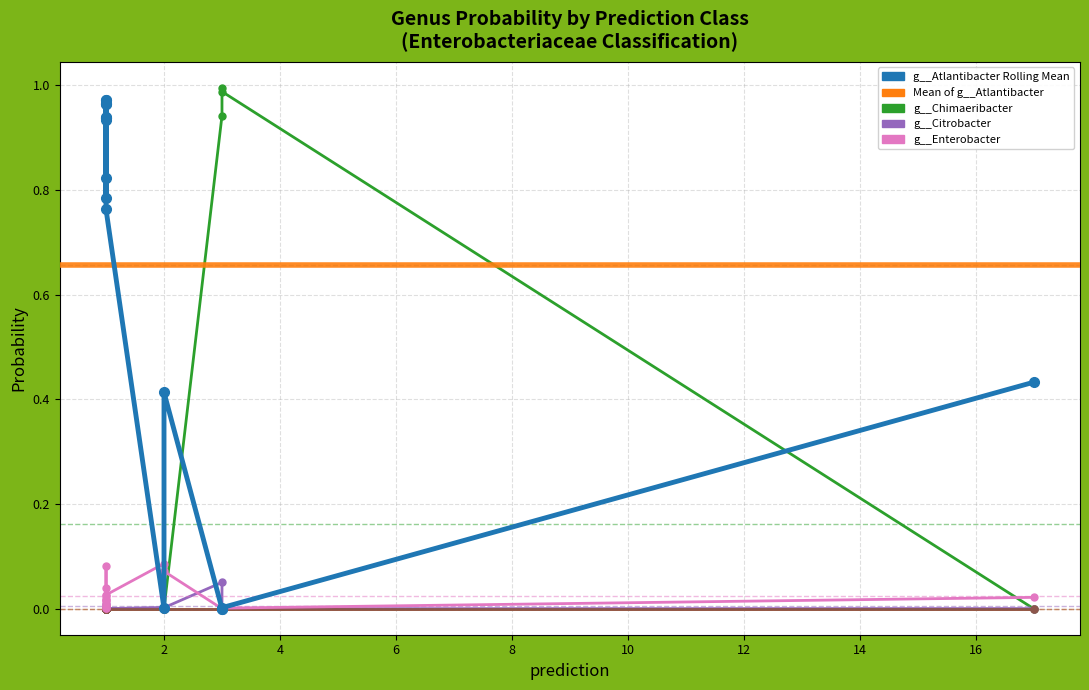

Is it true that g__Citrobacter equals 0.0 at 9?

True